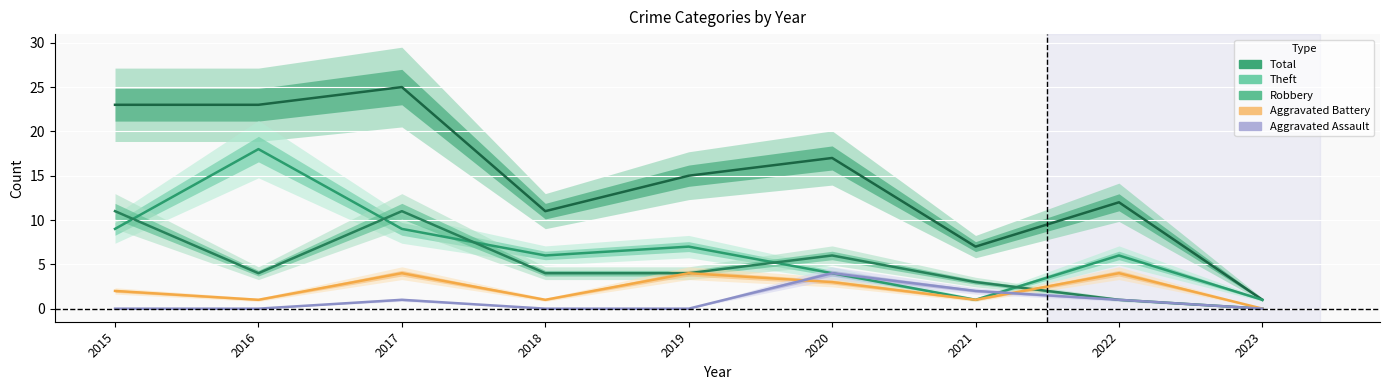

How many interior local peaks does the Total series have?

3